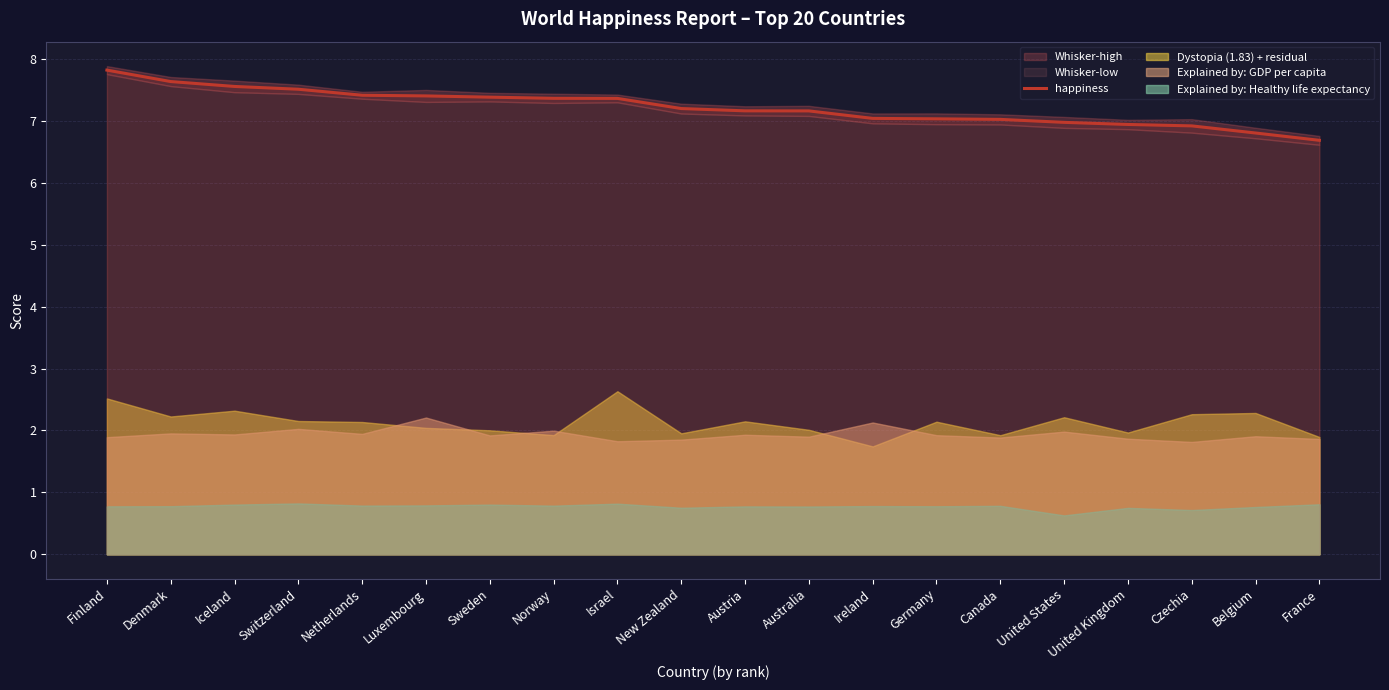

What position from the left is New Zealand?

10